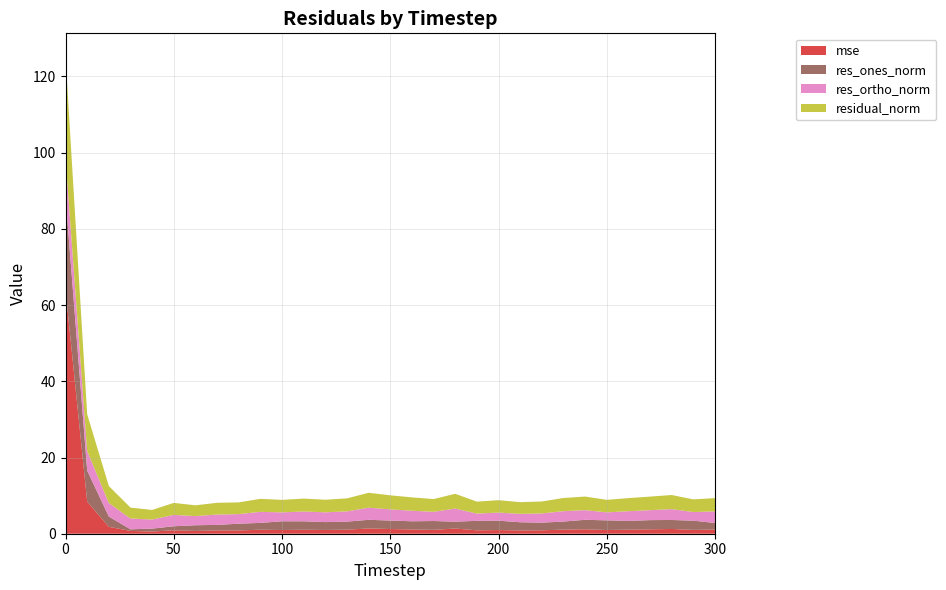

Reading left to right, transcribe all the data shown in this chart.

mse: 0=63.9	10=8.4	20=1.8	30=0.7	40=0.6	50=0.9	60=0.7	70=0.9	80=0.9	90=1.1	100=1.0	110=1.0	120=1.0	130=1.1	140=1.4	150=1.2	160=1.1	170=1.0	180=1.4	190=0.9	200=1.0	210=0.9	220=0.9	230=1.1	240=1.2	250=1.0	260=1.1	270=1.2	280=1.2	290=1.0	300=1.1
res_ones_norm: 0=24.5	10=8.1	20=2.7	30=0.4	40=0.8	50=1.1	60=1.5	70=1.5	80=1.8	90=1.8	100=2.3	110=2.2	120=2.1	130=2.1	140=2.3	150=2.2	160=2.1	170=2.3	180=1.8	190=2.5	200=2.5	210=2.2	220=2.0	230=2.1	240=2.5	250=2.5	260=2.3	270=2.4	280=2.4	290=2.4	300=1.7
res_ortho_norm: 0=10.2	10=5.1	20=3.6	30=2.8	40=2.4	50=3.0	60=2.4	70=2.7	80=2.5	90=2.9	100=2.3	110=2.6	120=2.6	130=2.7	140=3.2	150=2.9	160=2.8	170=2.4	180=3.4	190=1.9	200=2.1	210=2.2	220=2.4	230=2.7	240=2.5	250=2.1	260=2.5	270=2.6	280=2.8	290=2.3	300=3.0
residual_norm: 0=26.5	10=9.6	20=4.5	30=2.9	40=2.5	50=3.2	60=2.8	70=3.1	80=3.1	90=3.4	100=3.3	110=3.4	120=3.3	130=3.4	140=3.9	150=3.7	160=3.5	170=3.3	180=3.9	190=3.1	200=3.3	210=3.1	220=3.1	230=3.5	240=3.6	250=3.3	260=3.4	270=3.6	280=3.7	290=3.3	300=3.5